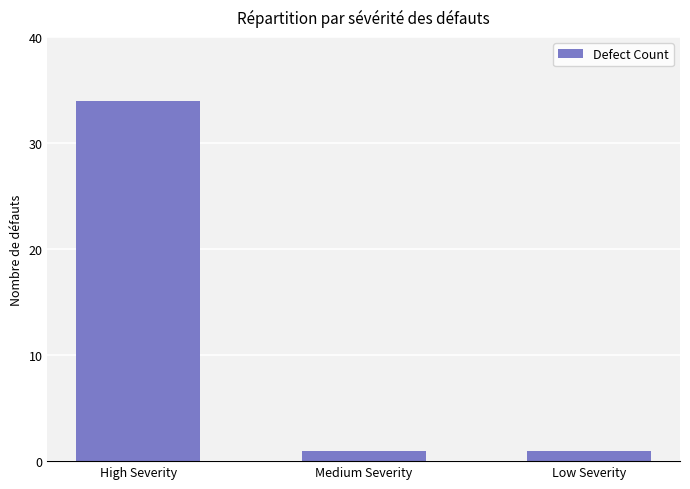

Which label corresponds to the largest value in the chart?

High Severity